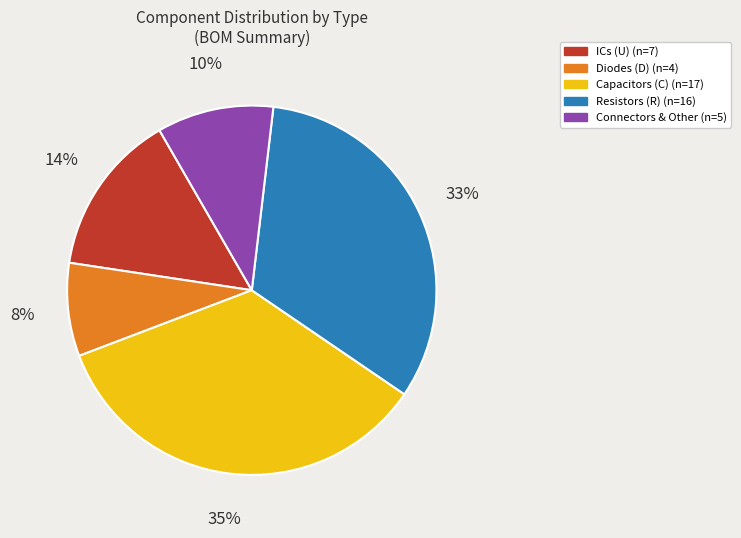

Is there a majority slice in this chart?

No